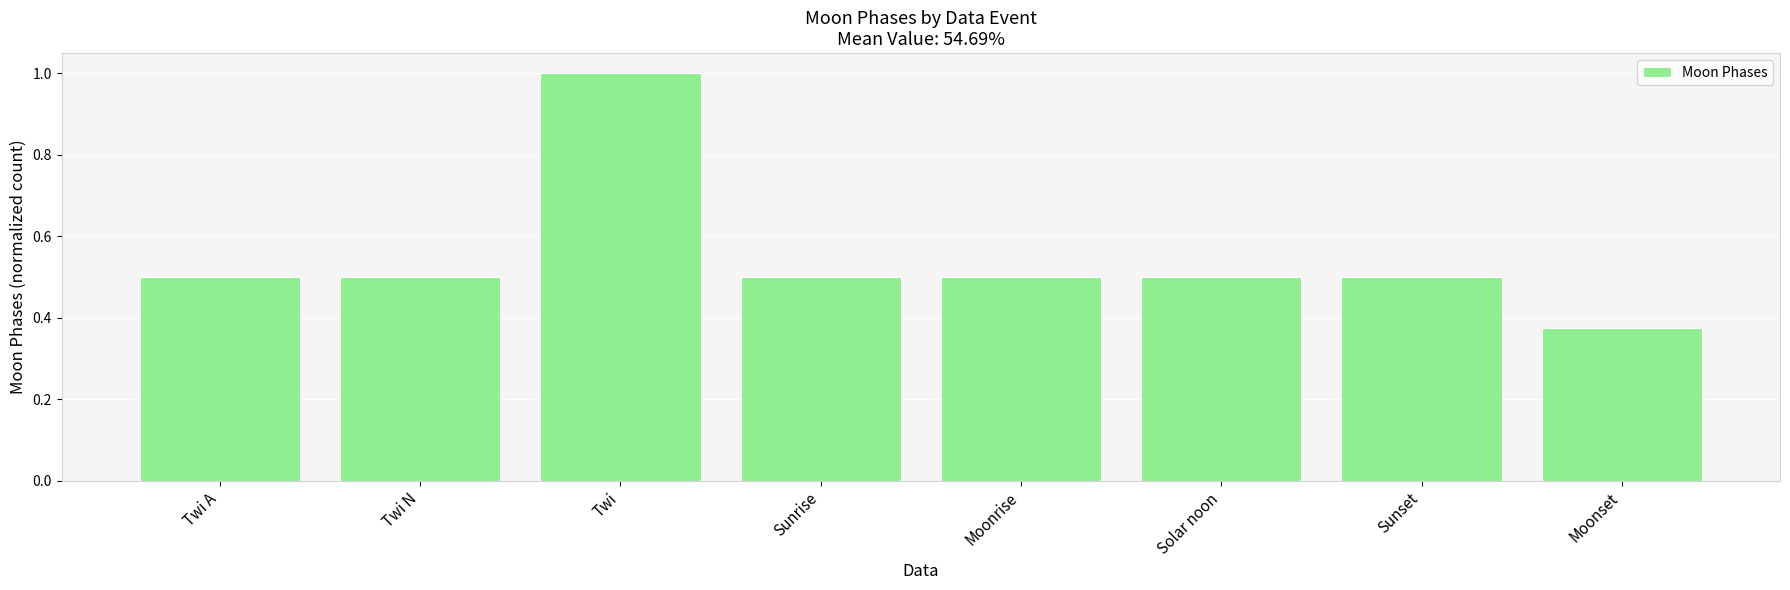

What is the approximate value at Twi?

1.0